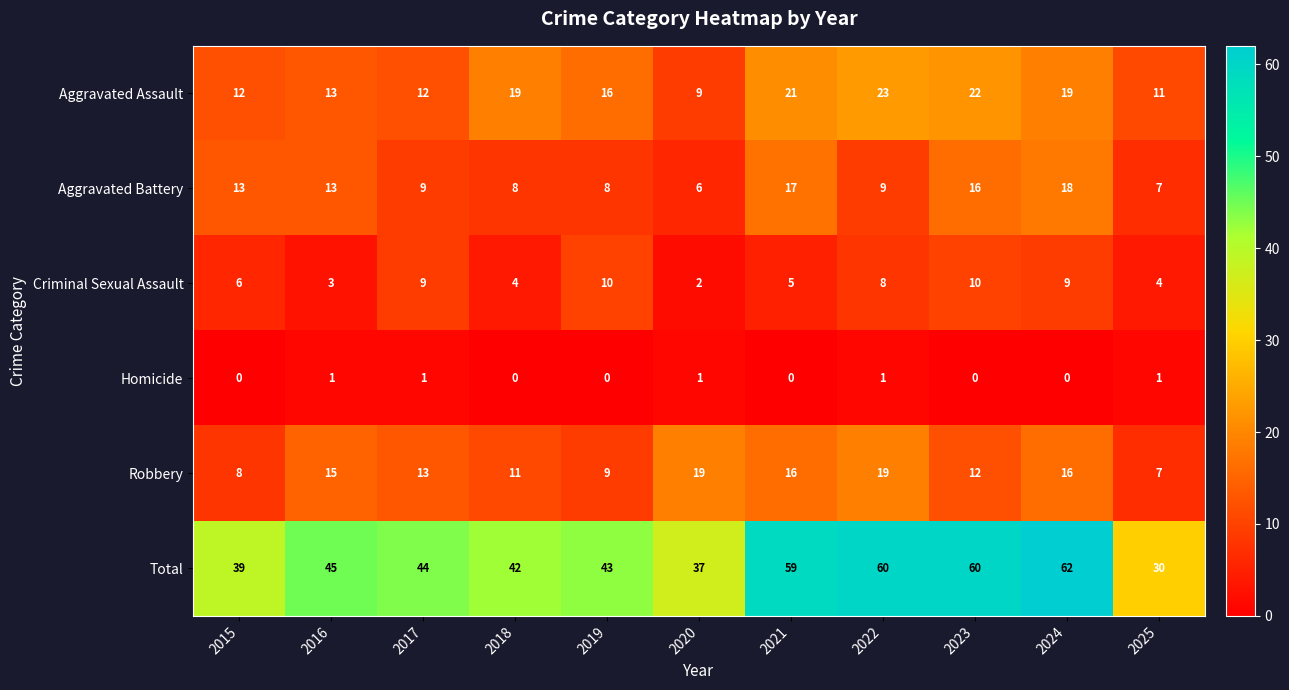

The Aggravated Battery series shows 11 at 2025. True or false?

False